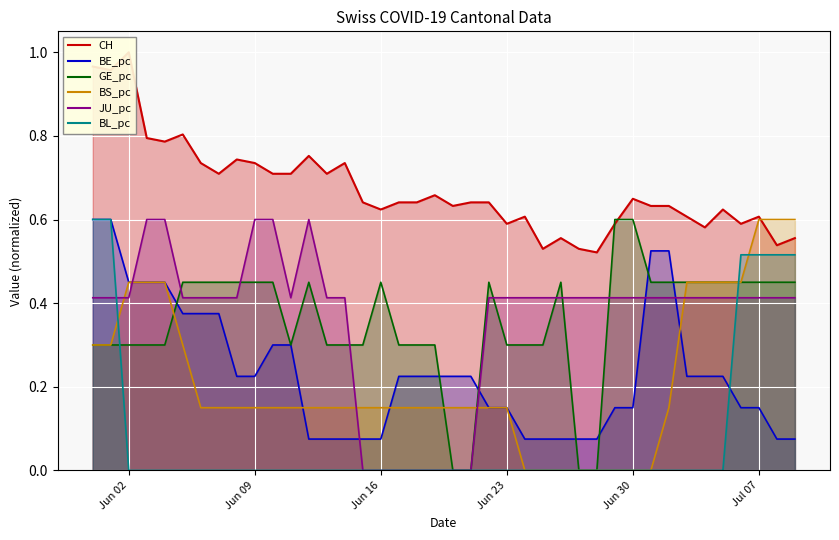

What is the label of the 26th point from the right?

2020-06-14